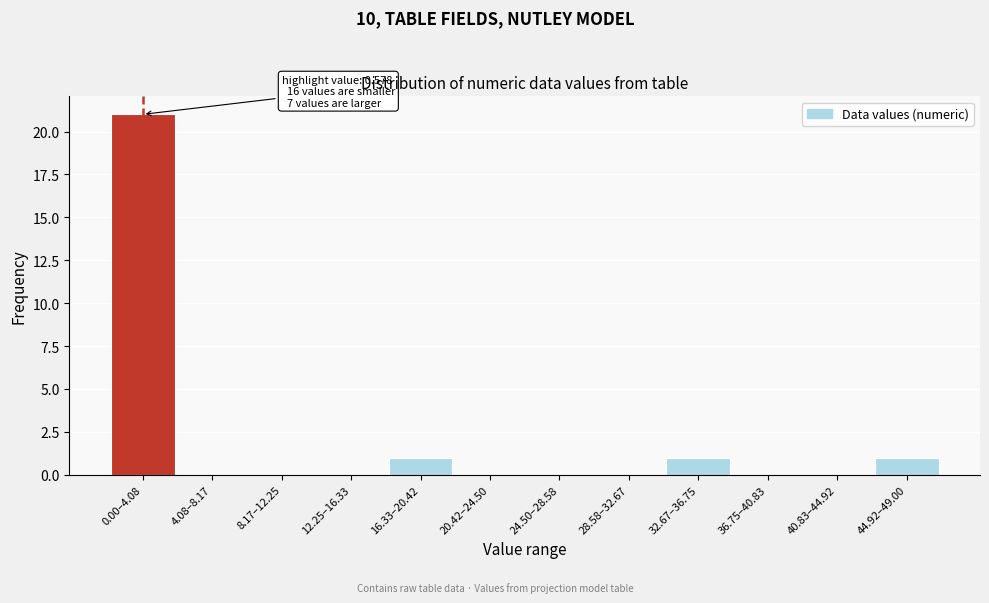

Reading right to left, list all the values displayed in this chart.

44.92–49.00=1	40.83–44.92=0	36.75–40.83=0	32.67–36.75=1	28.58–32.67=0	24.50–28.58=0	20.42–24.50=0	16.33–20.42=1	12.25–16.33=0	8.17–12.25=0	4.08–8.17=0	0.00–4.08=21